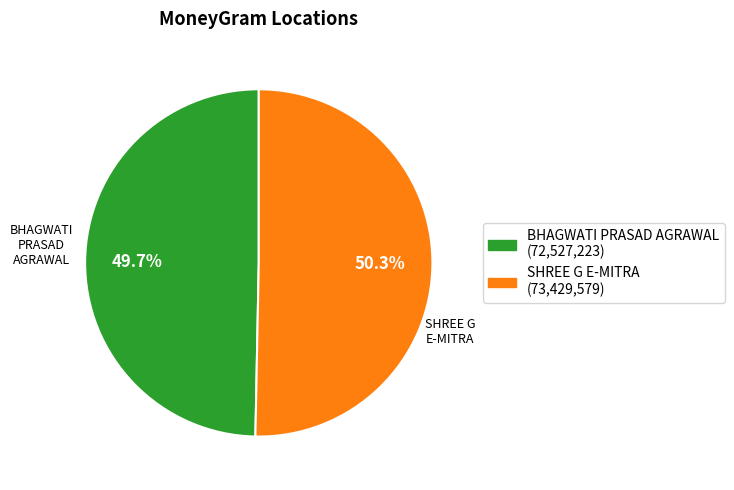

To the nearest percent, what is the difference between the BHAGWATI PRASAD AGRAWAL and SHREE G E-MITRA slice percentages?

1%